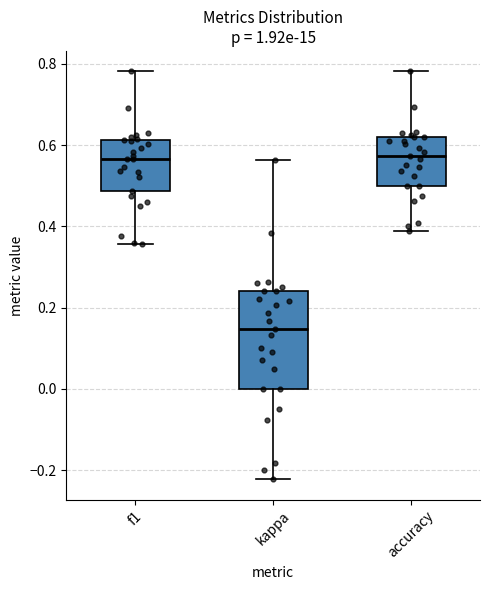

Which box is the tallest, from its lower edge to its upper edge?

kappa